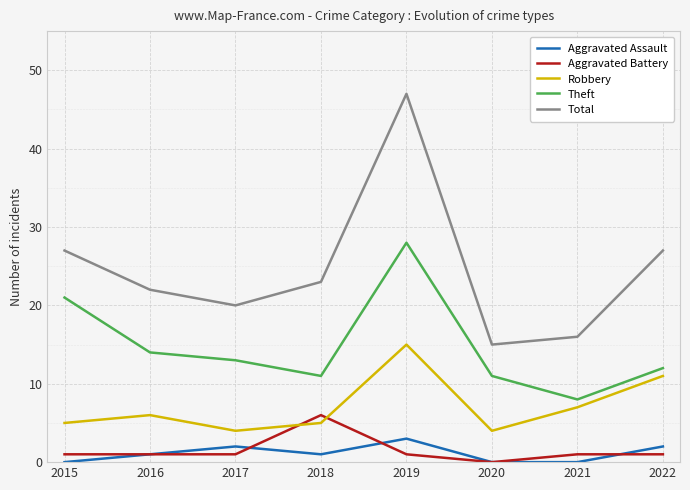

What is the sum of the Robbery values at 2015 and 2018?

10